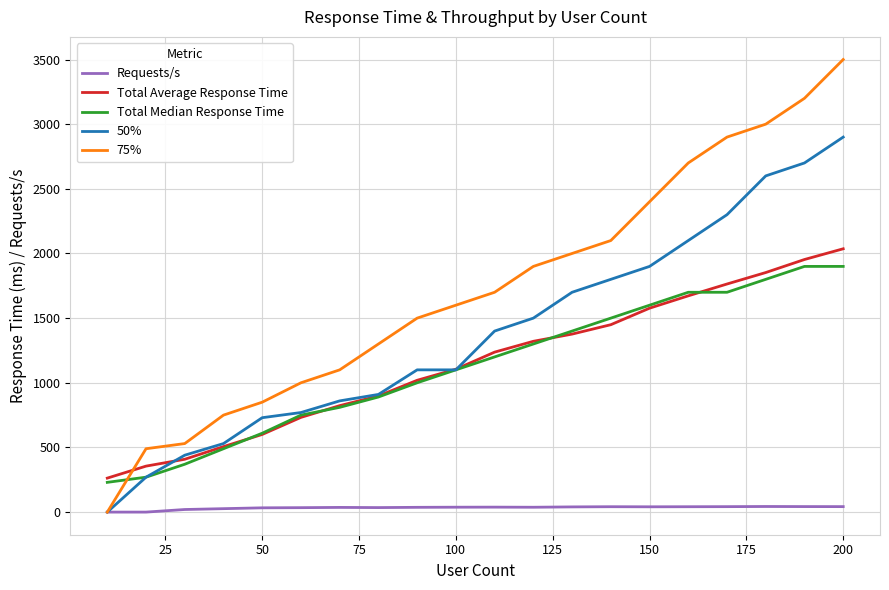

True or false: Total Median Response Time and 75% intersect in this chart.

True